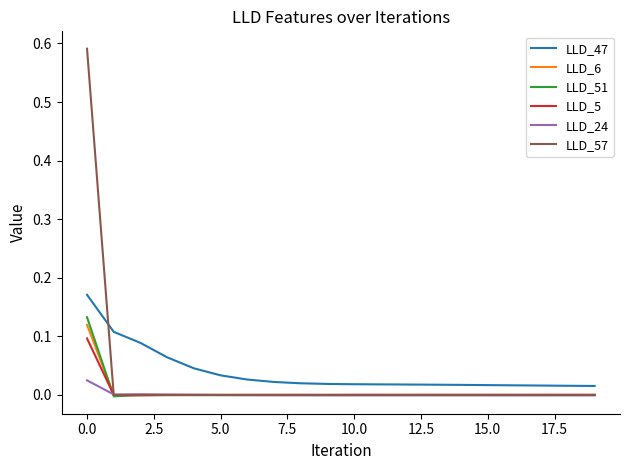

How many lines are shown in the chart?

6